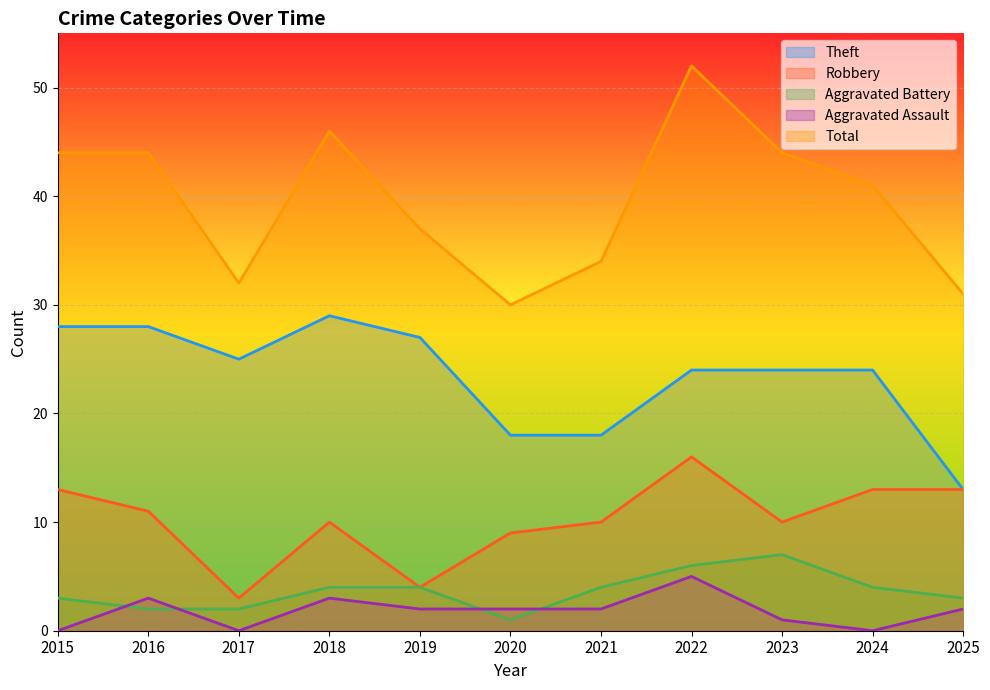

What is the value of the Aggravated Battery point at the 9th from the left?

7